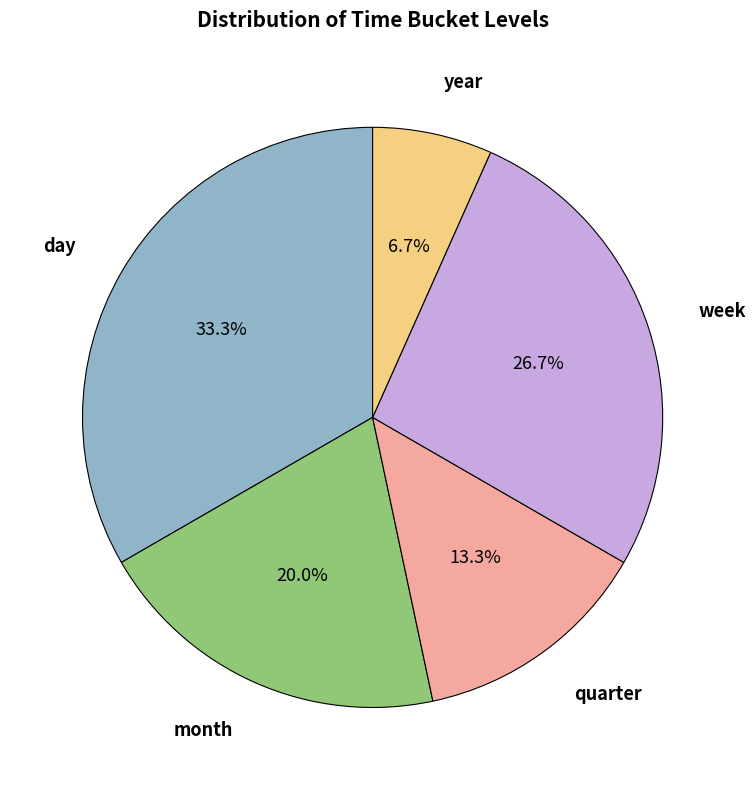

The week slice represents 27% of the pie. True or false?

True